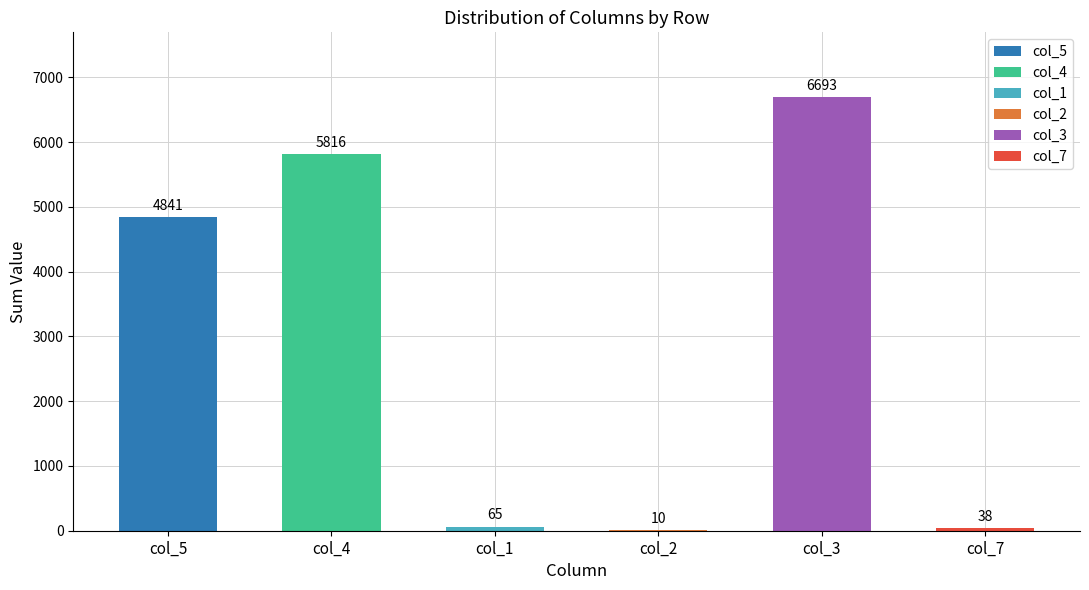

How many bars are there in each group?

6